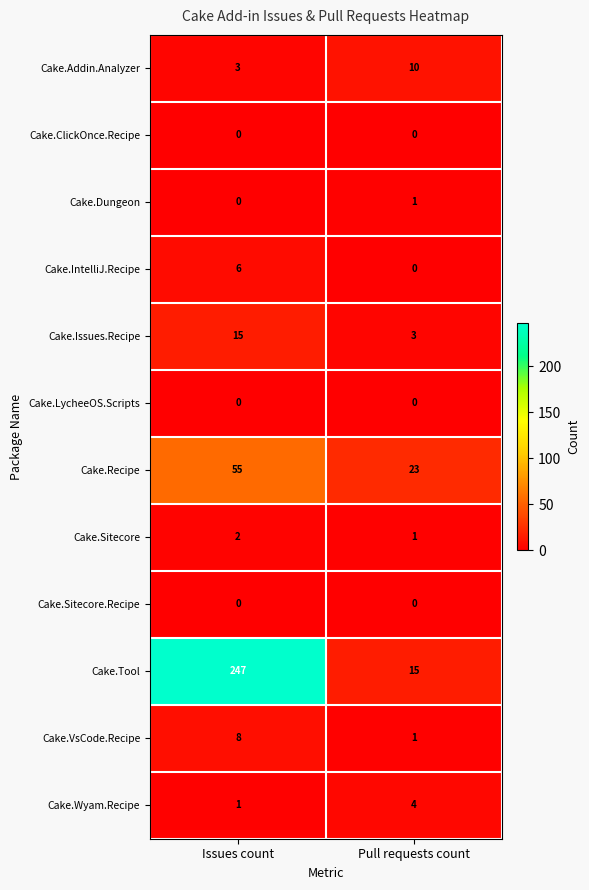

What is the difference between the Cake.Addin.Analyzer values at Pull requests count and Issues count?

7